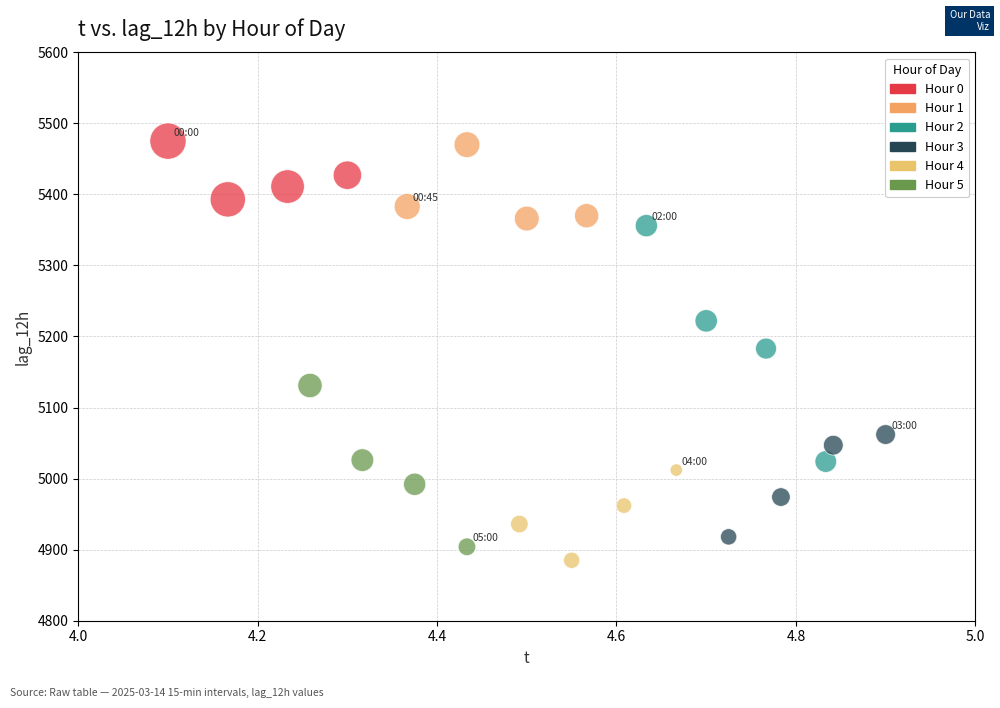

What are all the series names shown in the legend?

Hour 0, Hour 1, Hour 2, Hour 3, Hour 4, Hour 5